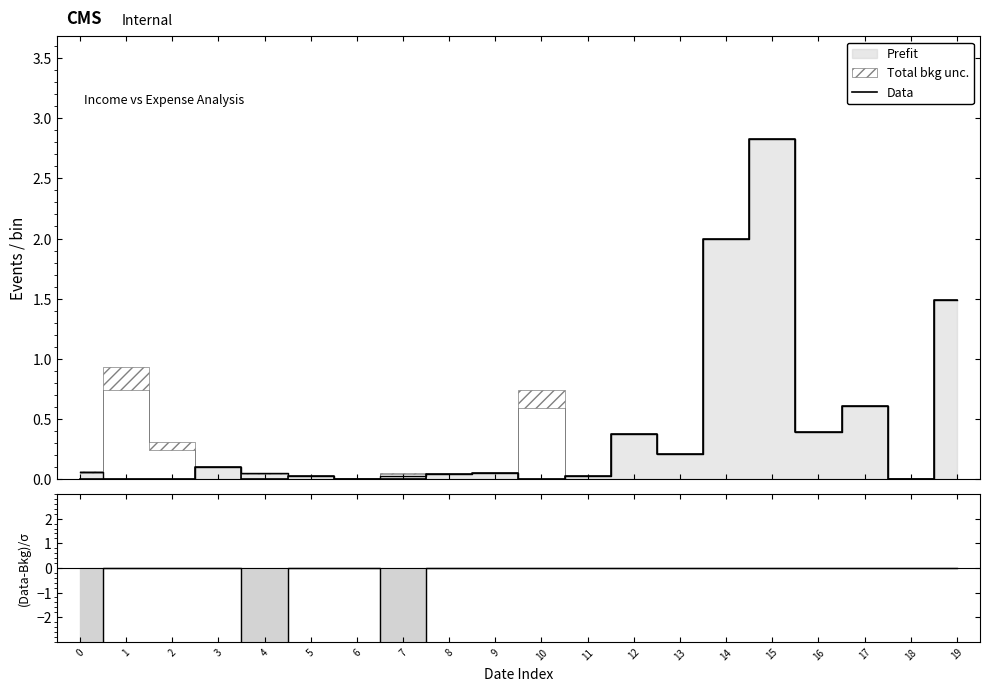

Does the chart display data point markers on the line(s)?

No